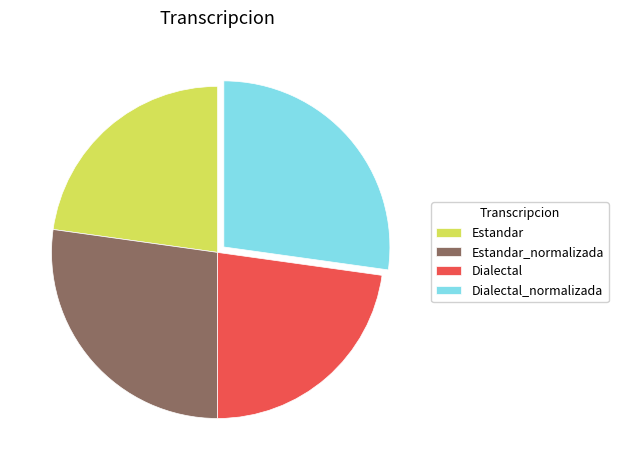

True or false: Dialectal_normalizada accounts for 27% of the total.

True